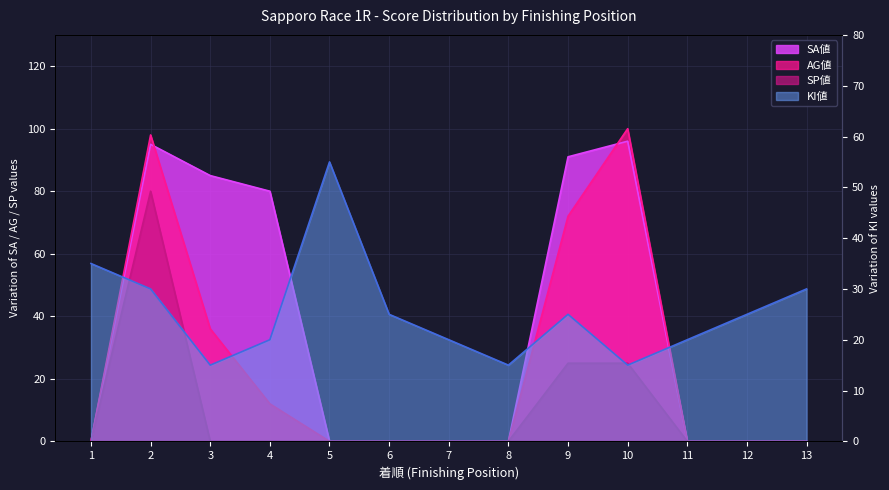

Between 9 and 12, which is larger?

9